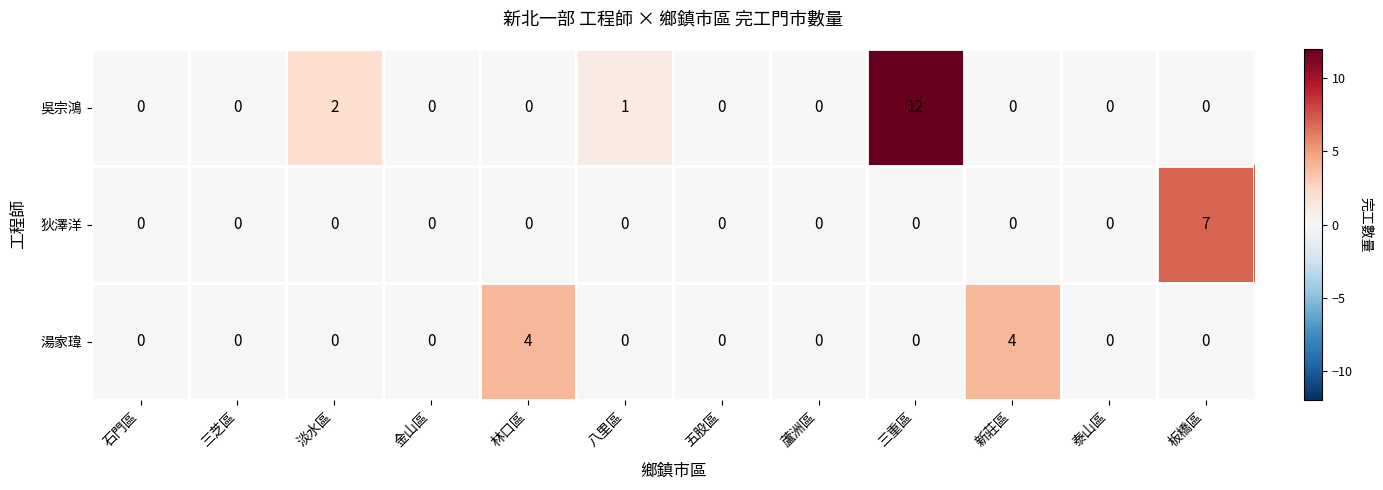

What is the sum of all 狄澤洋 values?

7